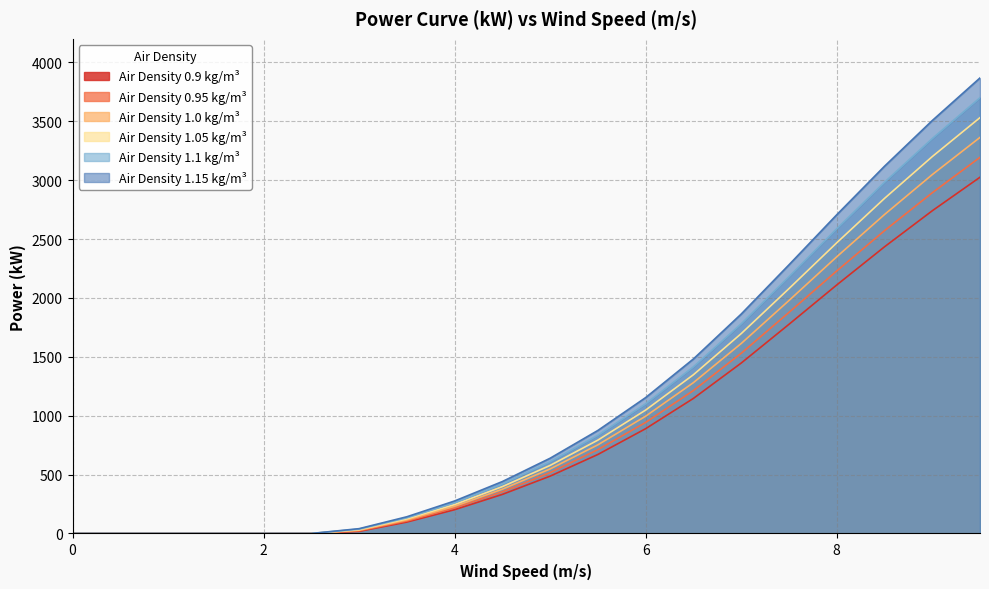

Rank the series by their maximum value, from highest to lowest.

Air Density 1.15 kg/m³, Air Density 1.1 kg/m³, Air Density 1.05 kg/m³, Air Density 1.0 kg/m³, Air Density 0.95 kg/m³, Air Density 0.9 kg/m³